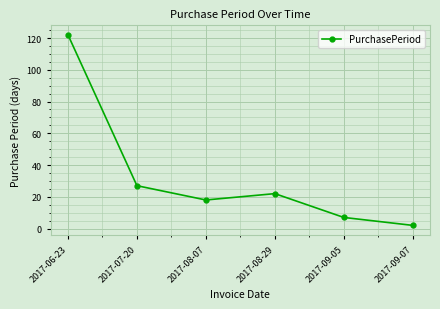

Reading left to right, what are all the values shown in this chart?

2017-06-23=122	2017-07-20=27	2017-08-07=18	2017-08-29=22	2017-09-05=7	2017-09-07=2